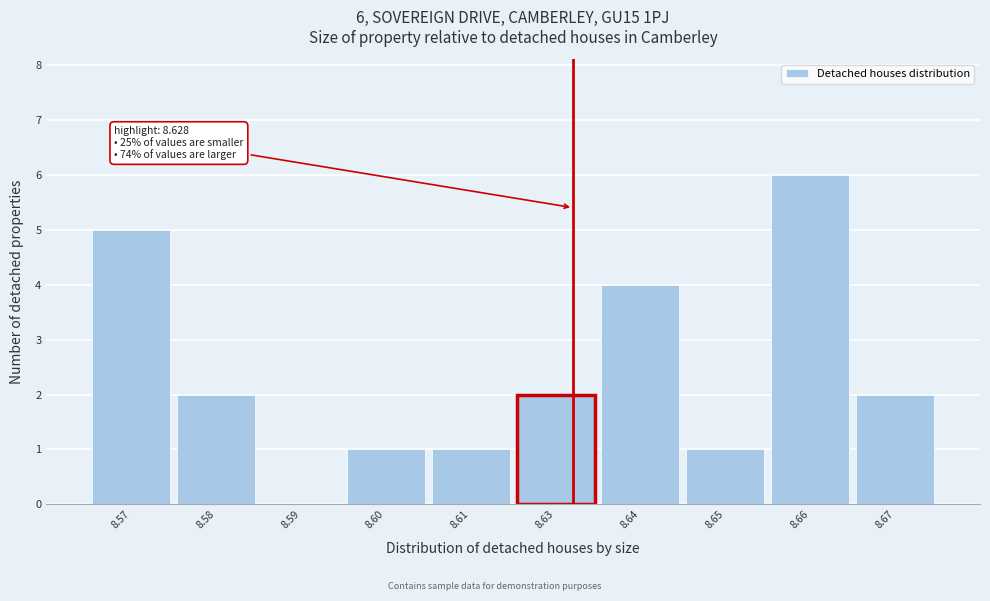

Reading left to right, list all the values displayed in this chart.

8.57=5	8.58=2	8.59=0	8.60=1	8.61=1	8.63=2	8.64=4	8.65=1	8.66=6	8.67=2